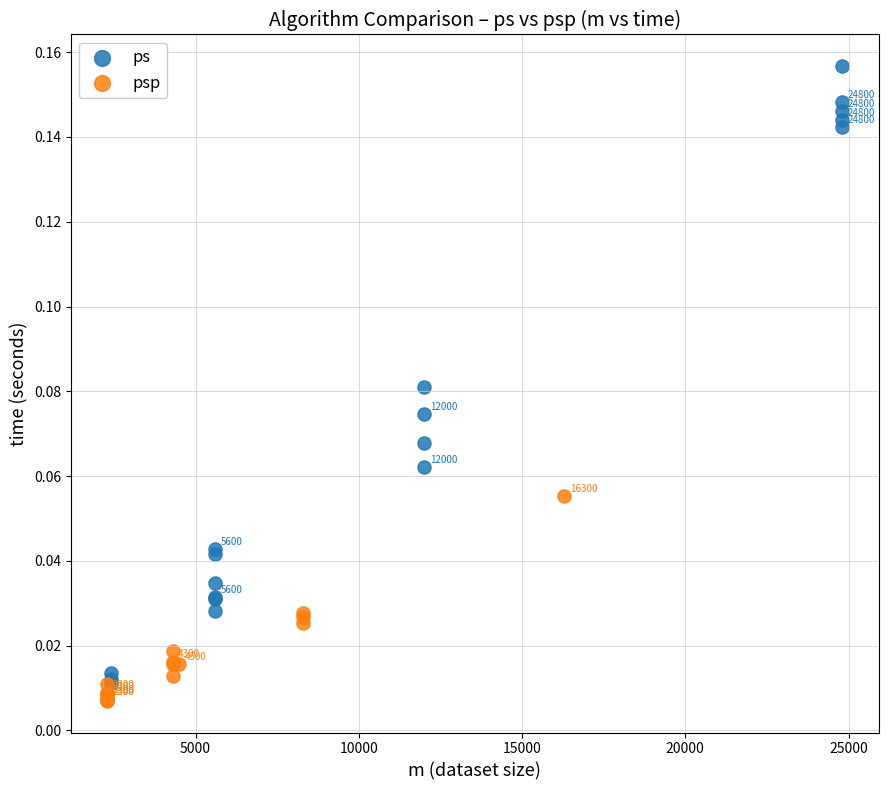

What are all the series names shown in the legend?

ps, psp